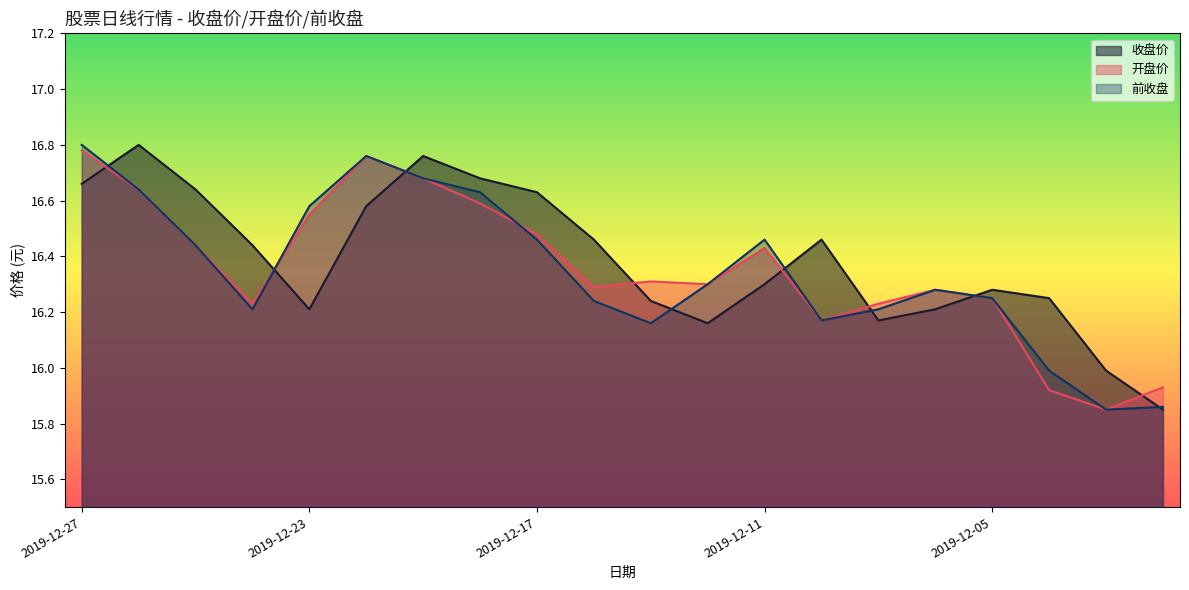

Rank the series by their maximum value, from highest to lowest.

收盘价, 前收盘, 开盘价